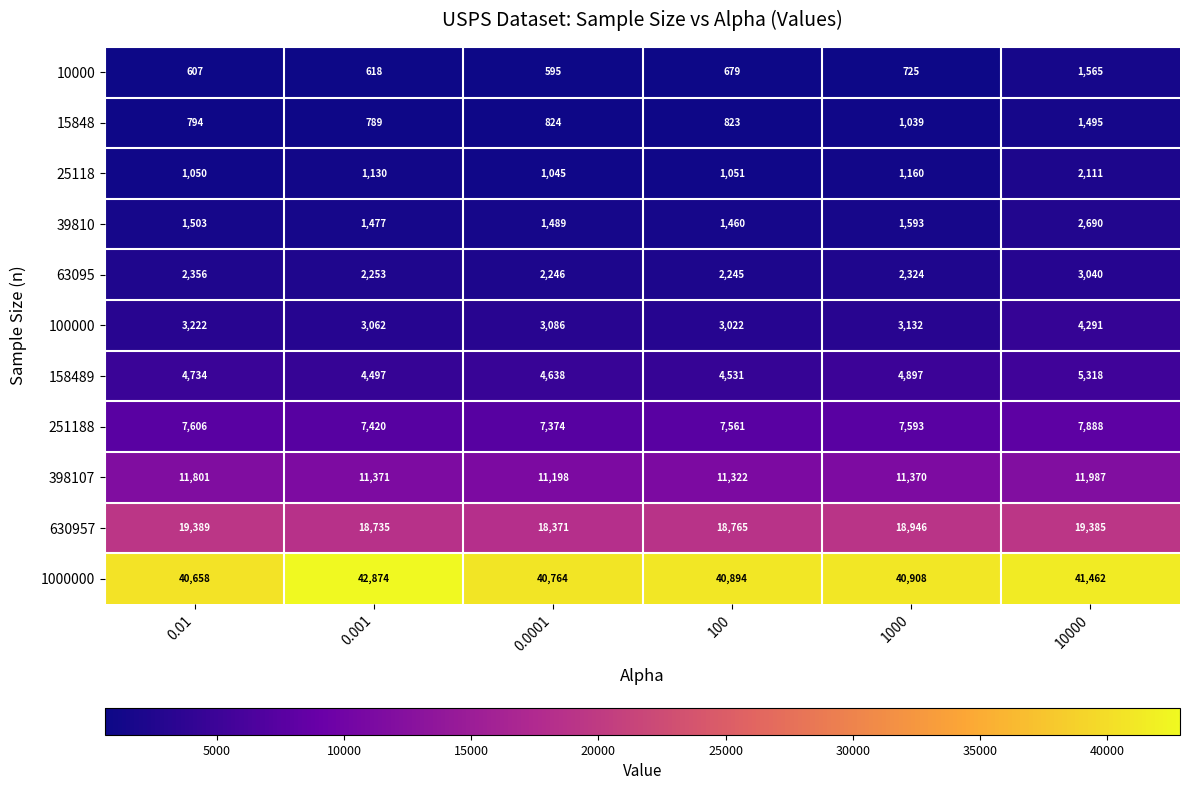

Is it true that 630957 equals 19385 at 10000?

True